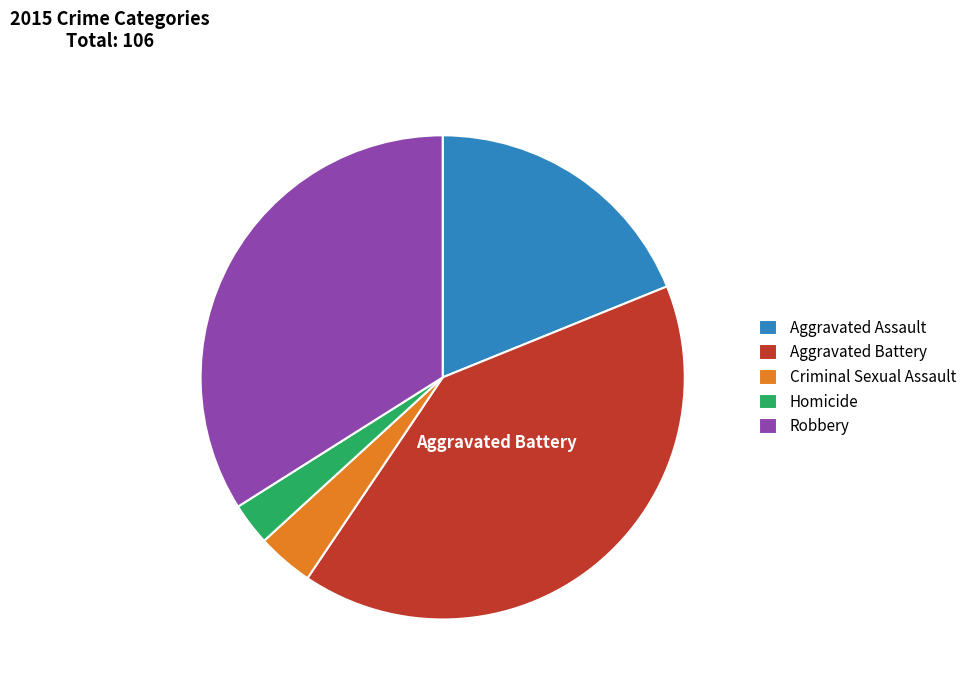

Which has a higher value, Homicide or Aggravated Assault?

Aggravated Assault